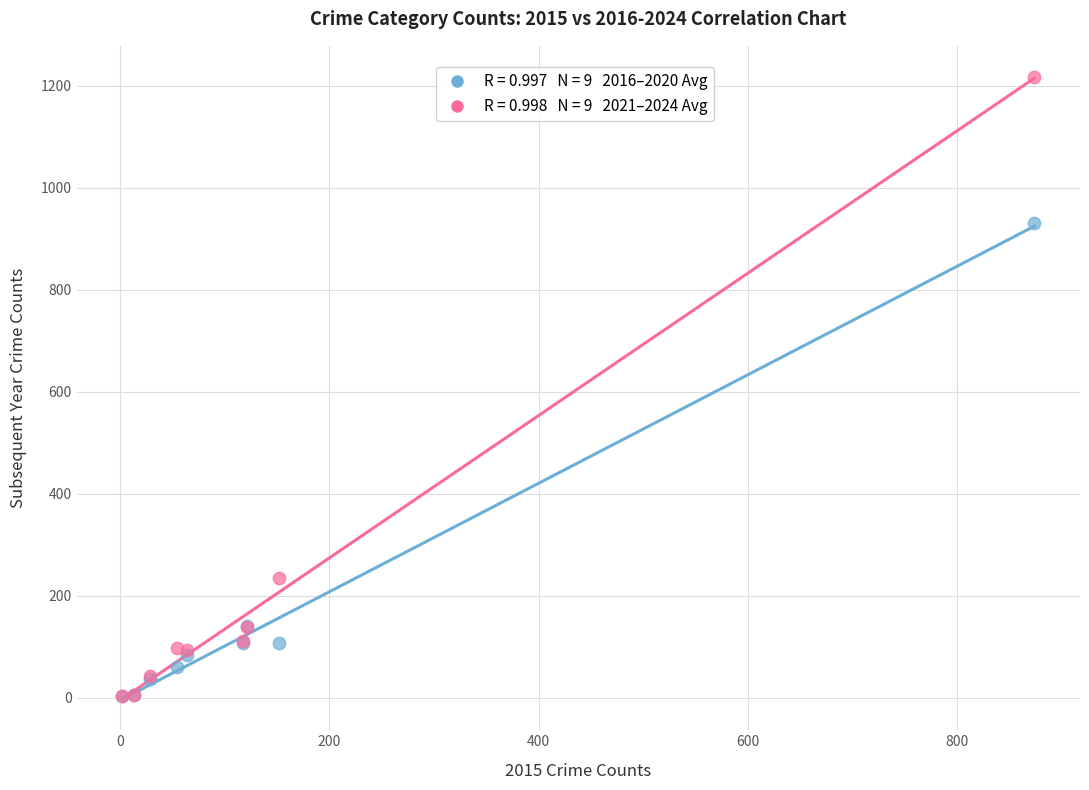

Across all series, what Y value is closest to 609?

930.2